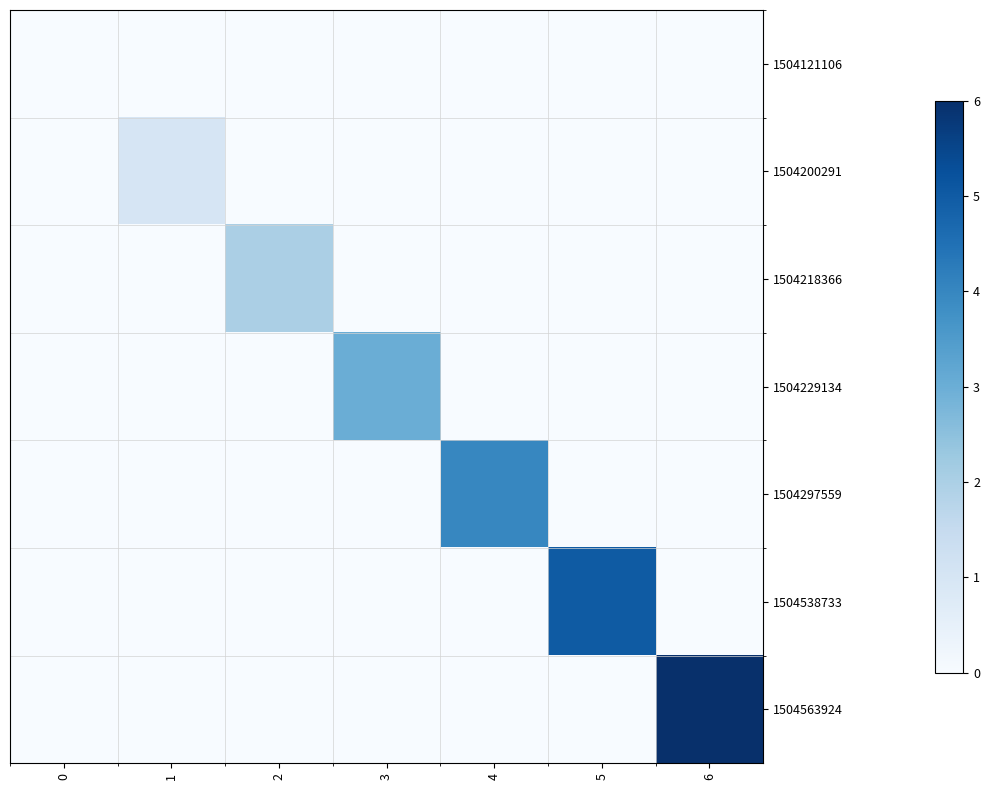

What is the spread (max minus min) of values at 1?

1